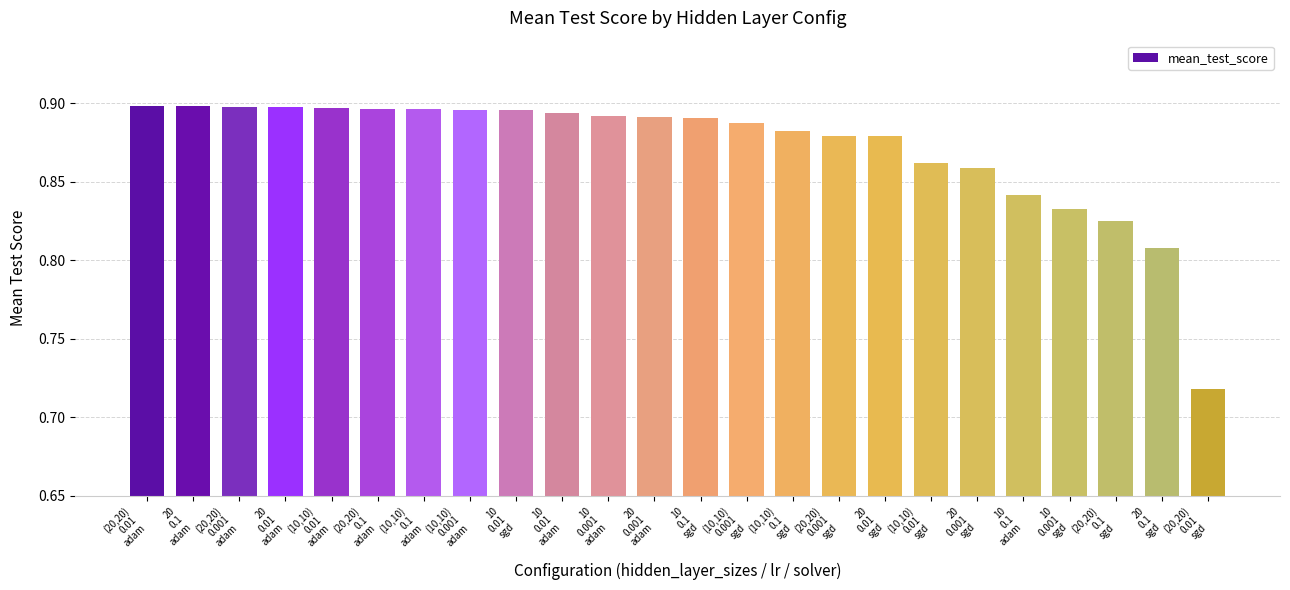

How many series are shown in this chart?

1